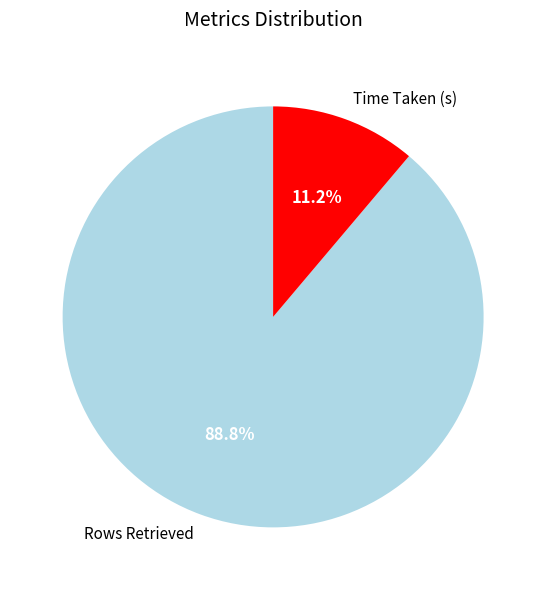

Is the sum of Rows Retrieved and Time Taken (s) greater than half?

Yes